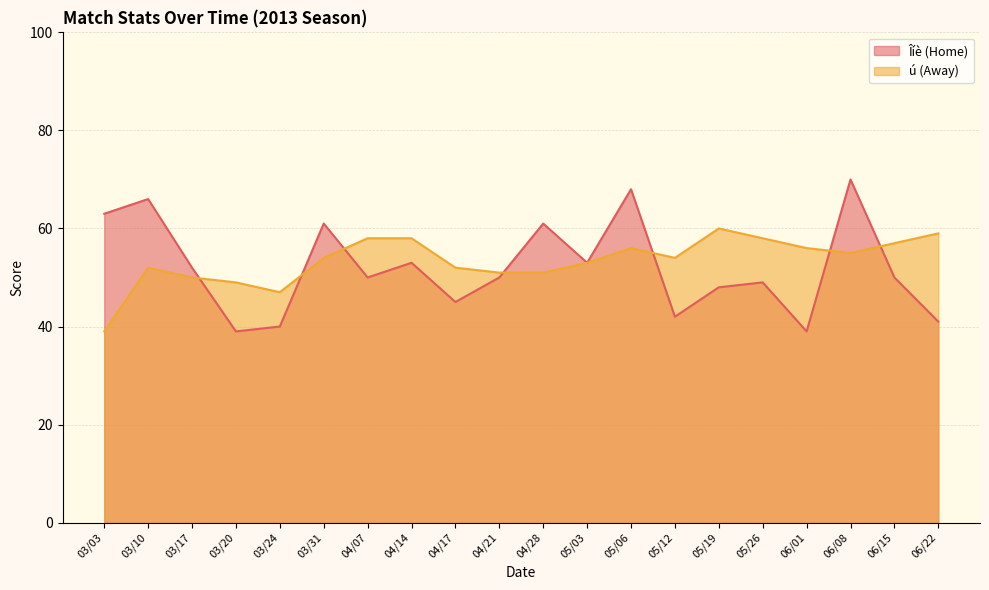

Count the number of data series in this chart.

2